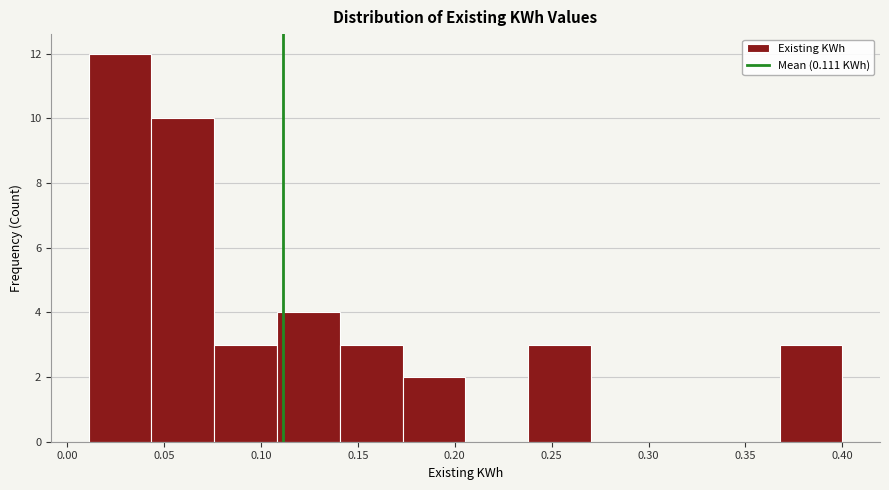

Over which range of the x-axis is the bar tallest?

0.010 to 0.045